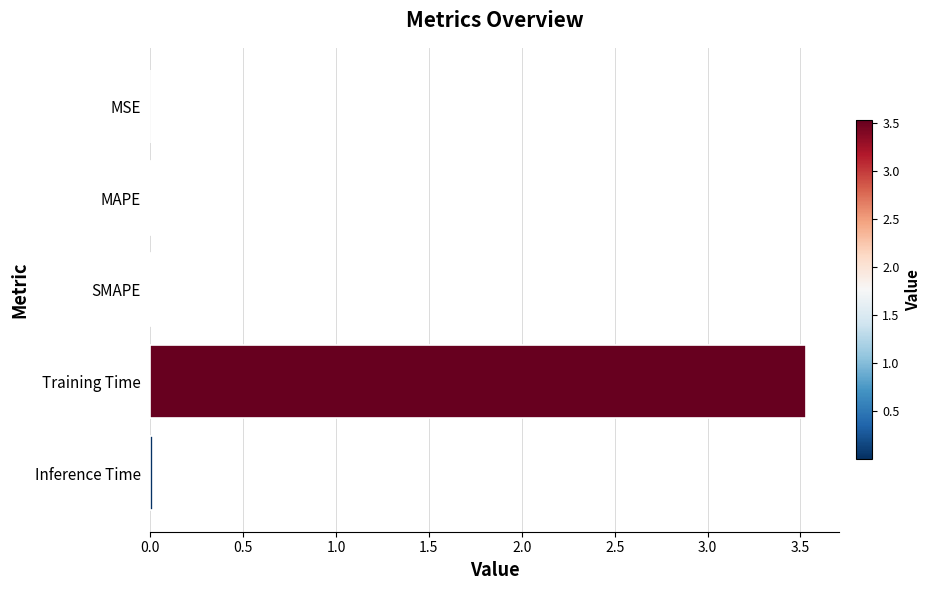

Between MSE and Training Time, which is larger?

Training Time